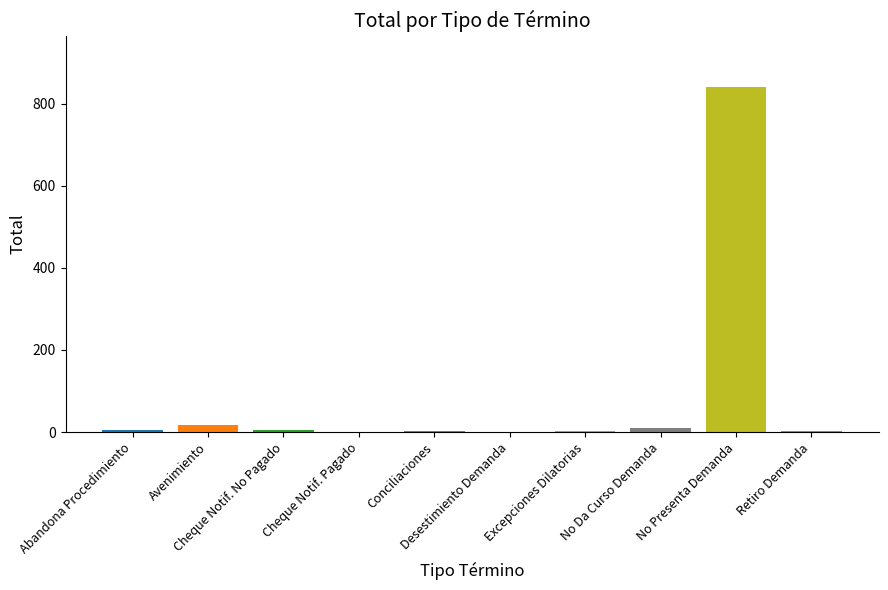

Are the bars horizontal?

No